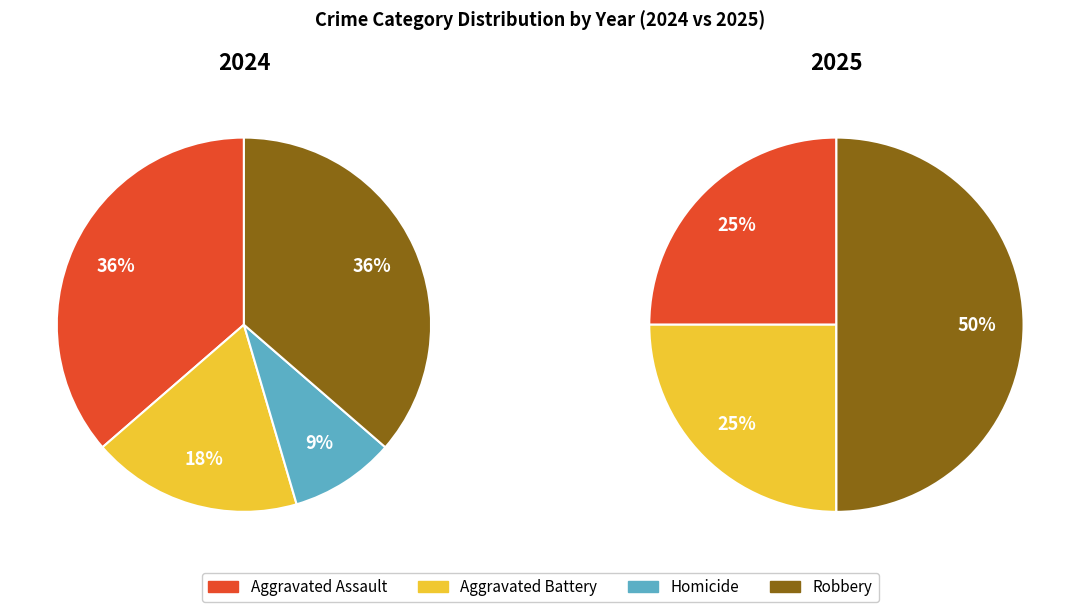

To the nearest percent, what is the difference between the largest and smallest slice percentages?

27%